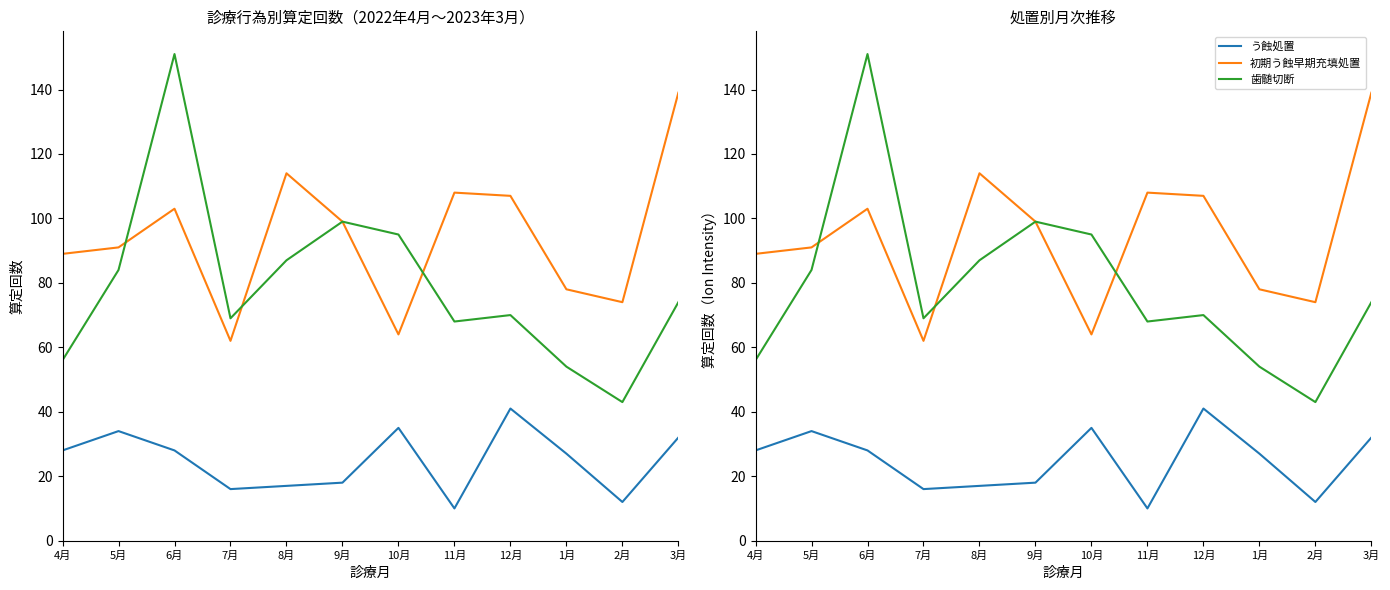

At which label is 歯髄切断 closest to 97?

9月